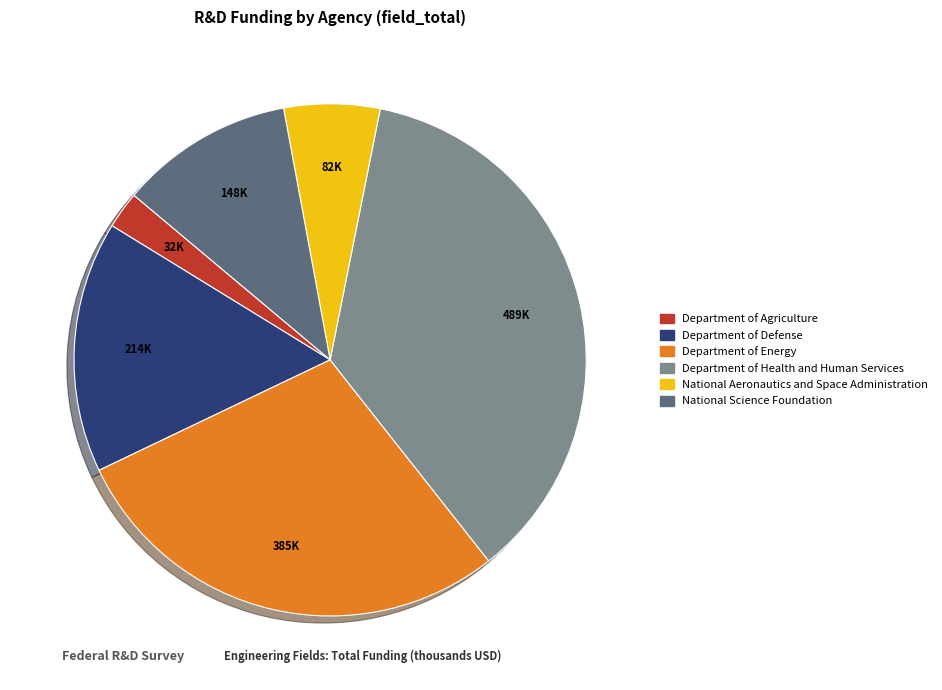

Which category has the biggest portion of the pie?

Department of Health and Human Services